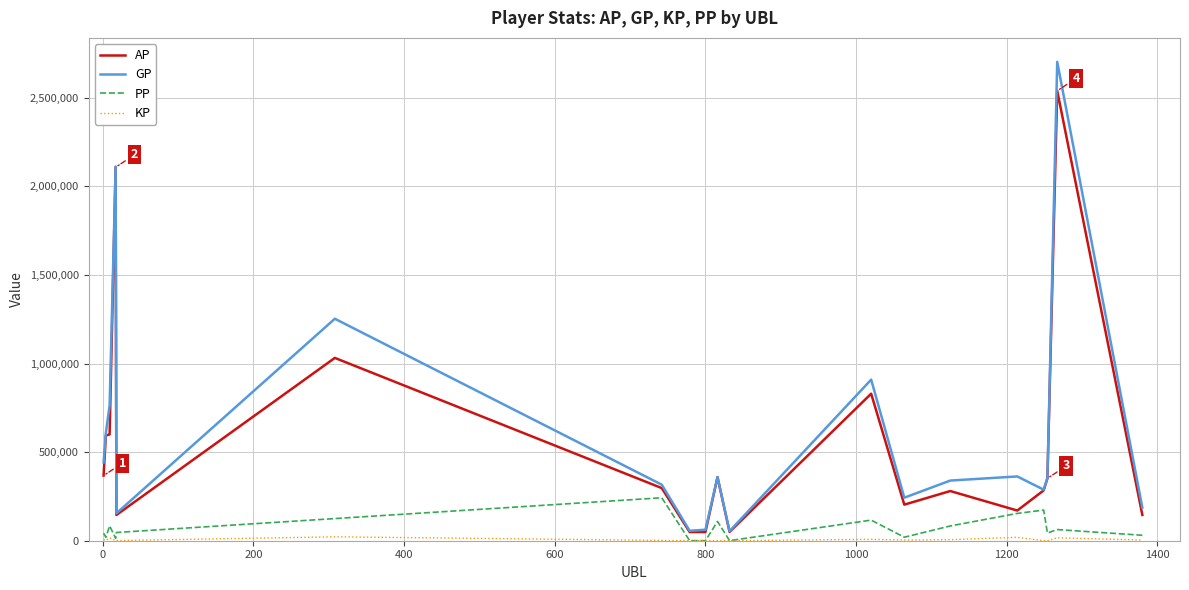

What is the sum of all PP values?

1366821.0